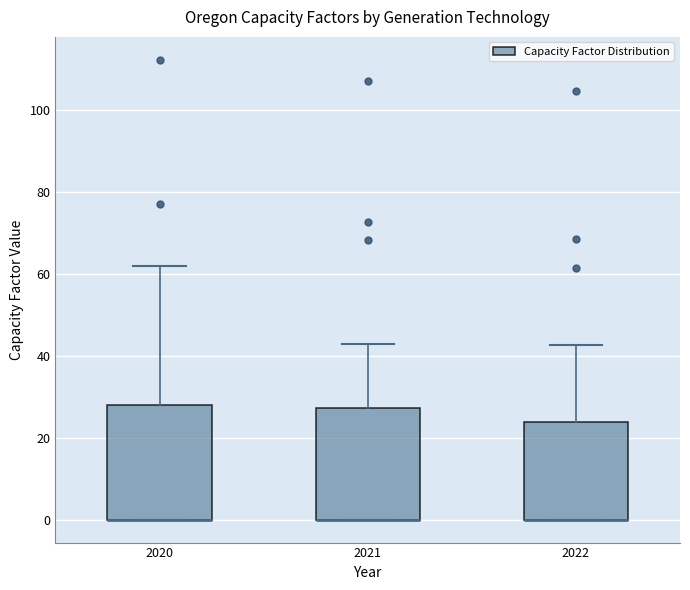

Where is the lower edge of the box at x = 2022 on the y-axis? The values are not printed on the chart, so give them approximately, as read against the axis.

0